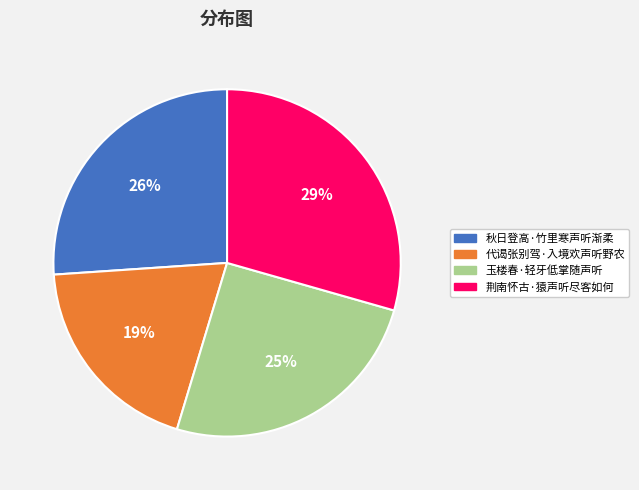

What percentage is the 代谒张别驾·入境欢声听野农 slice, to the nearest percent?

19%